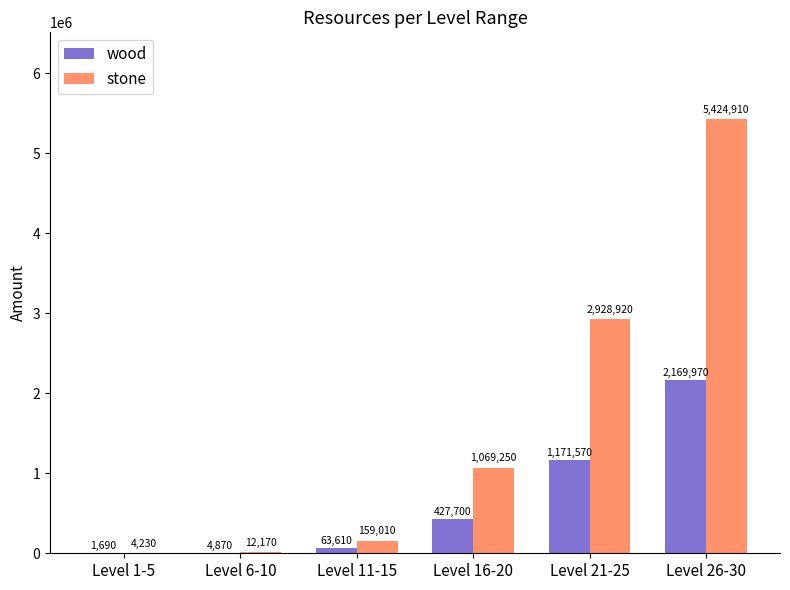

How many data points does each series have?

6